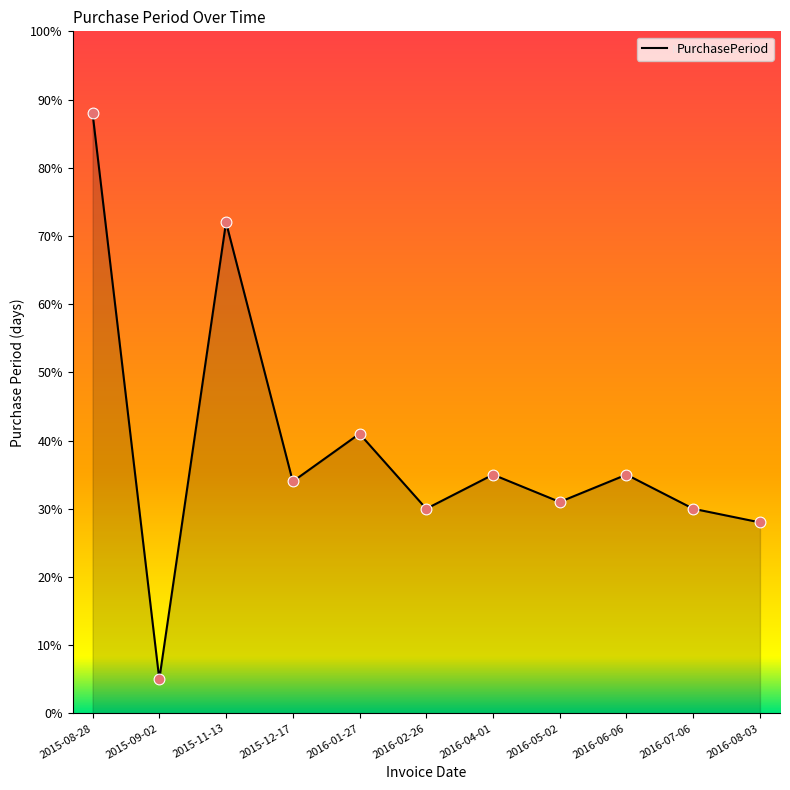

What is the change in value from 2015-11-13 to 2016-06-06?

-37